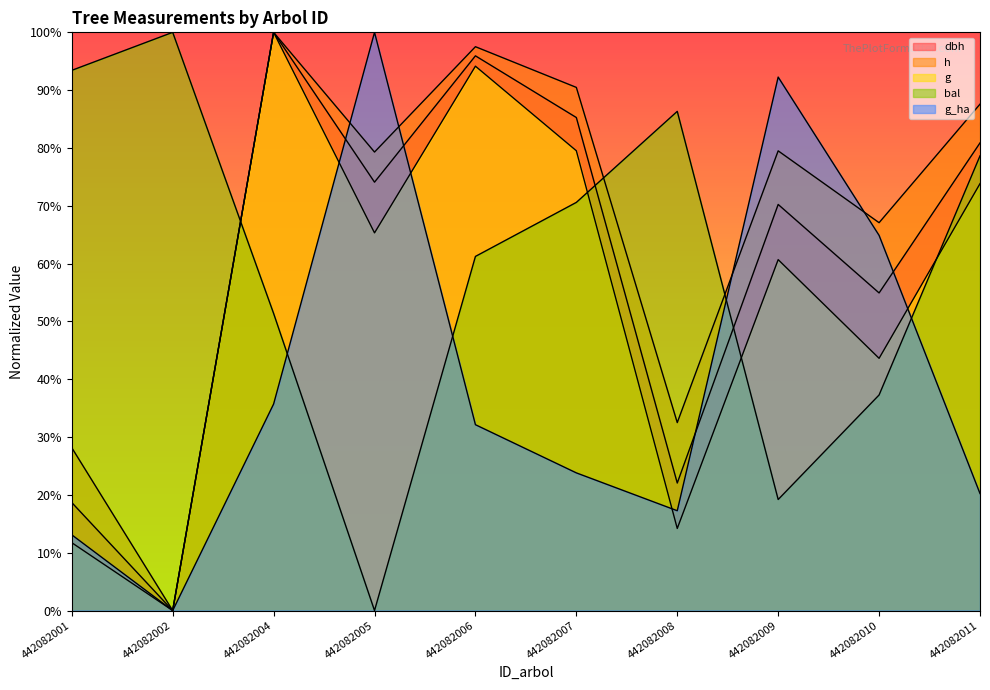

Reading right to left, list all the values displayed in this chart.

dbh: 442082011=80.9	442082010=54.9	442082009=70.2	442082008=22.1	442082007=85.3	442082006=95.9	442082005=74.1	442082004=100.0	442082002=0.0	442082001=18.7
h: 442082011=87.6	442082010=67.1	442082009=79.5	442082008=32.5	442082007=90.5	442082006=97.5	442082005=79.3	442082004=100.0	442082002=0.0	442082001=28.2
g: 442082011=73.8	442082010=43.6	442082009=60.7	442082008=14.2	442082007=79.5	442082006=94.1	442082005=65.3	442082004=100.0	442082002=0.0	442082001=11.7
bal: 442082011=78.6	442082010=37.3	442082009=19.2	442082008=86.3	442082007=70.6	442082006=61.2	442082005=0.0	442082004=51.4	442082002=100.0	442082001=93.4
g_ha: 442082011=20.2	442082010=64.9	442082009=92.3	442082008=17.3	442082007=23.8	442082006=32.1	442082005=100.0	442082004=35.7	442082002=0.0	442082001=13.1